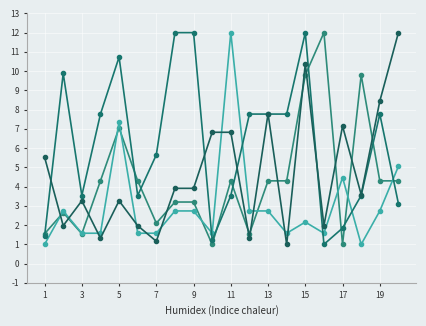

Reading right to left, extract all data points from this chart.

จำนวนเงินที่เติม กลุ่ม1 นอกเขต: 4.3	4.3	9.8	1.0	12.0	9.8	4.3	4.3	1.6	4.3	1.0	3.2	3.2	2.1	4.3	7.1	4.3	1.6	2.6	1.6
ความถี่การเติม กลุ่ม1 นอกเขต: 5.1	2.7	1.0	4.5	1.6	2.2	1.6	2.7	2.7	12.0	1.6	2.7	2.7	1.6	1.6	7.4	1.6	1.6	2.7	1.0
ระยะที่ใช้ กลุ่ม1 นอกเขต: 3.1	7.8	3.5	1.8	1.0	12.0	7.8	7.8	7.8	3.5	1.2	12.0	12.0	5.7	3.5	10.7	7.8	3.5	9.9	1.4
อายุการใช้งาน กลุ่ม1 นอกเขต: 12.0	8.4	3.6	7.1	2.0	10.4	1.0	7.8	1.3	6.8	6.8	3.9	3.9	1.2	2.0	3.3	1.3	3.3	2.0	5.5